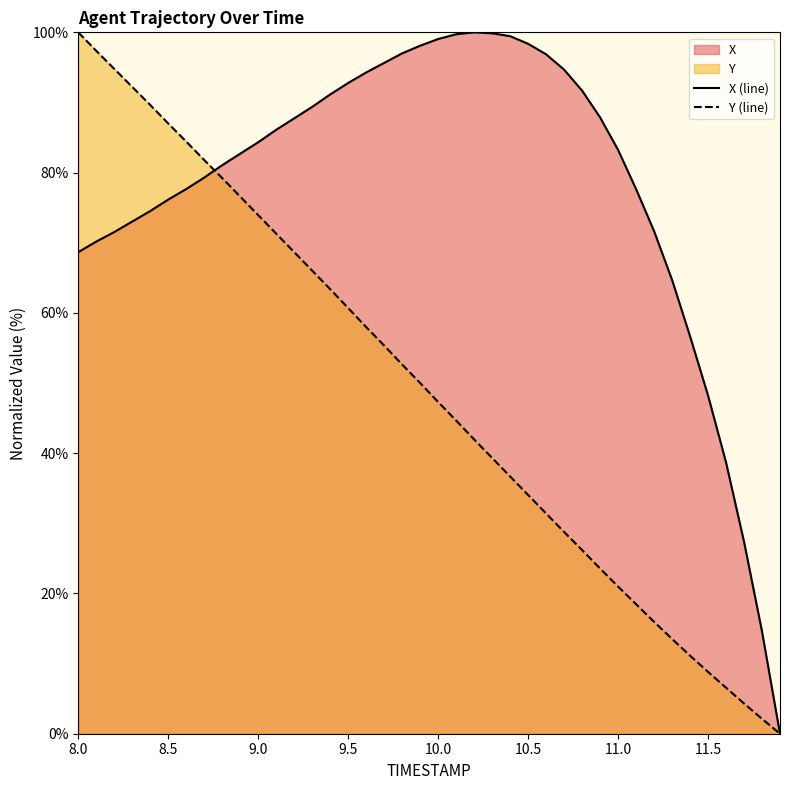

List the series in order of their peak value, lowest first.

X (line), Y (line)